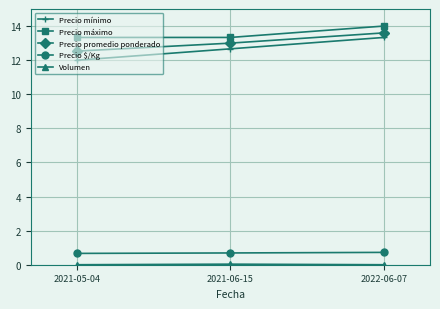

Which label corresponds to the largest value in the chart?

2022-06-07